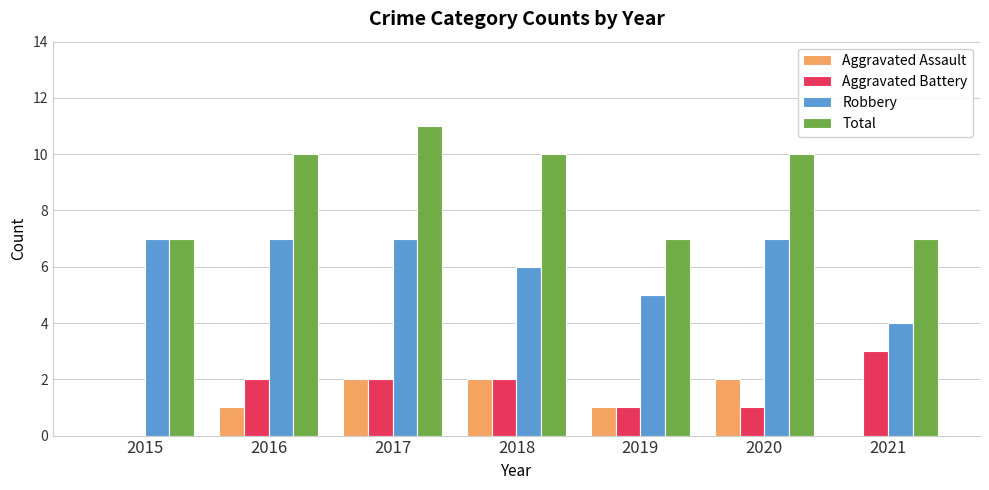

Is it true that Aggravated Battery equals 1 at 2020?

True